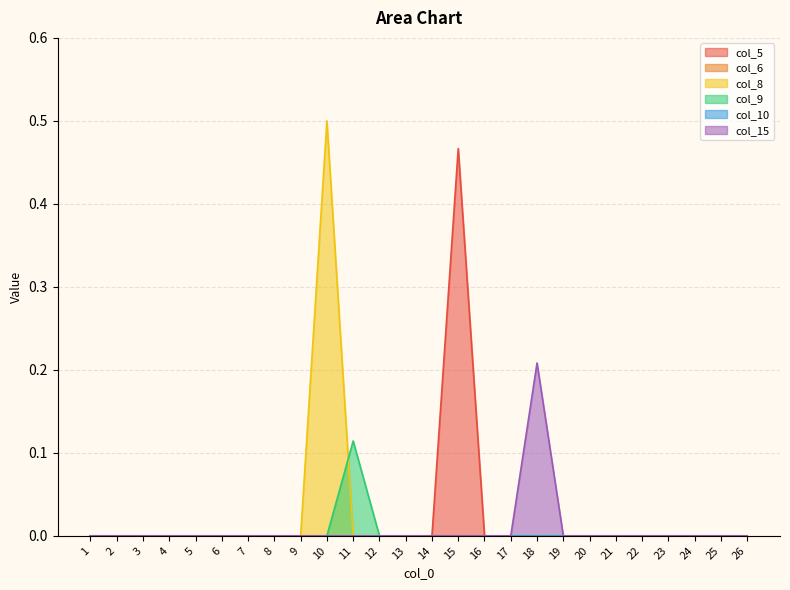

Count the col_8 values in the range 0 to 1.

26